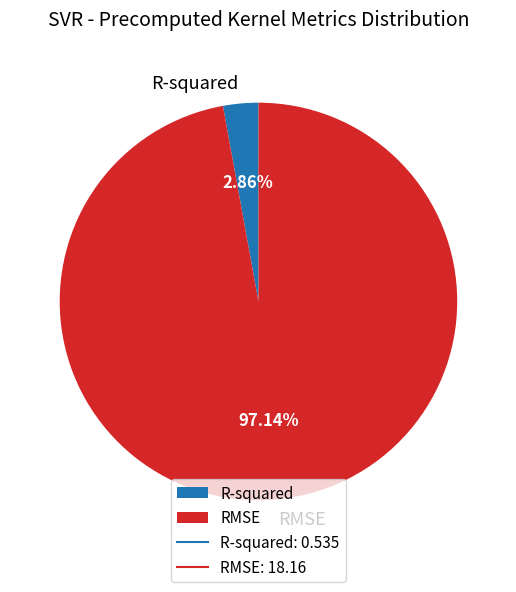

Which has a higher value, RMSE or R-squared?

RMSE